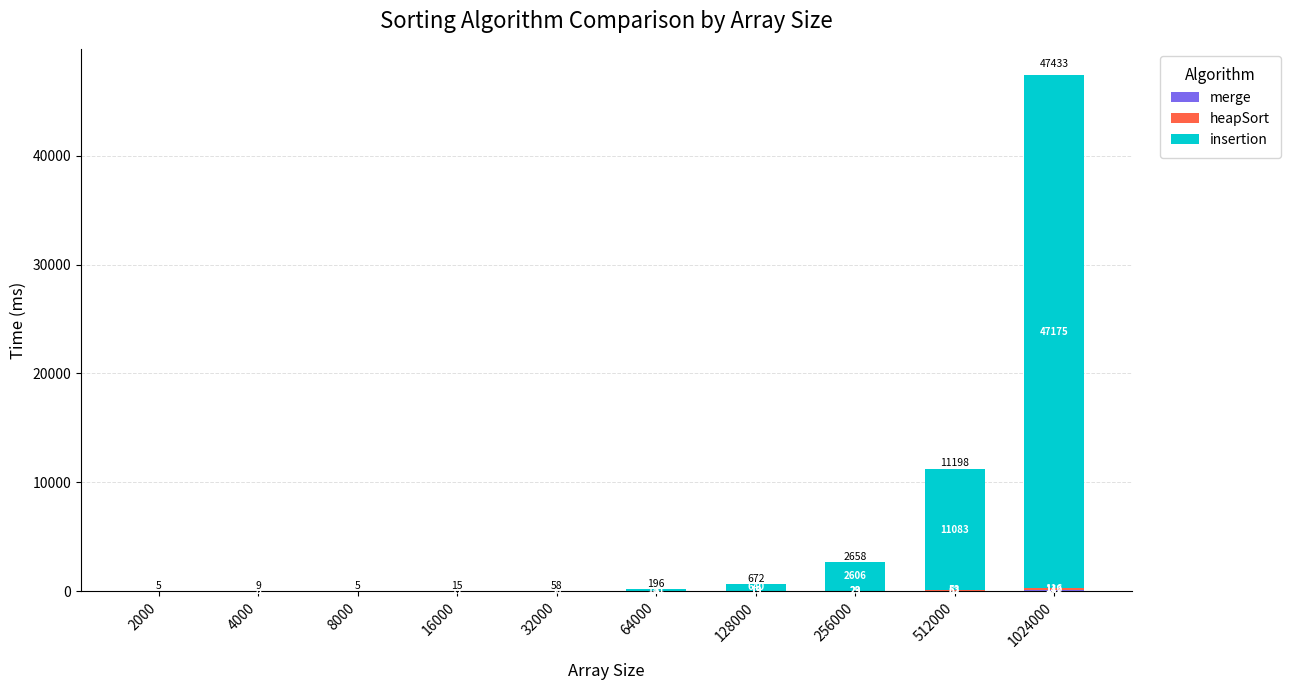

At which category is the sum across all series the highest?

1024000